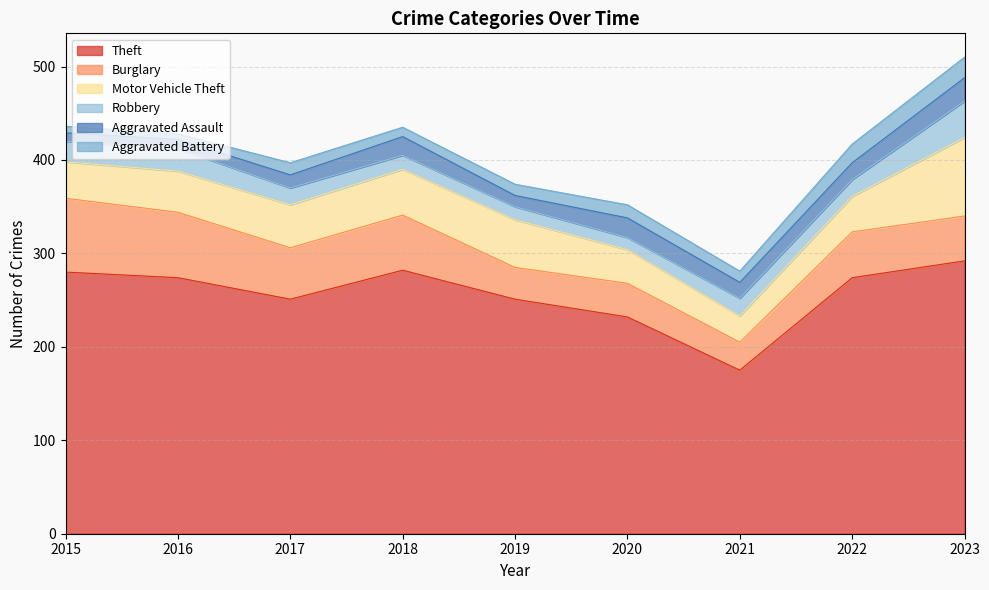

What is the minimum value shown in the chart?

6